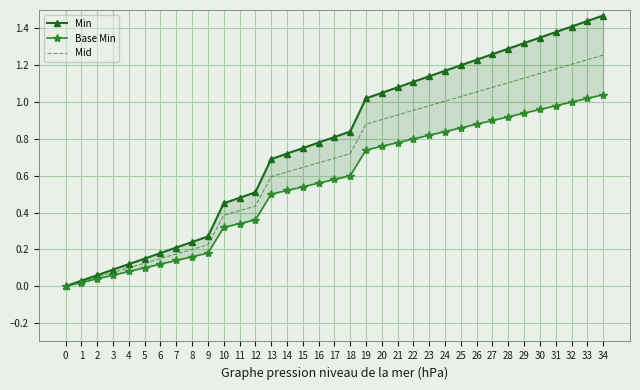

At 19, list the series in order from smallest to largest.

Base Min, Mid, Min